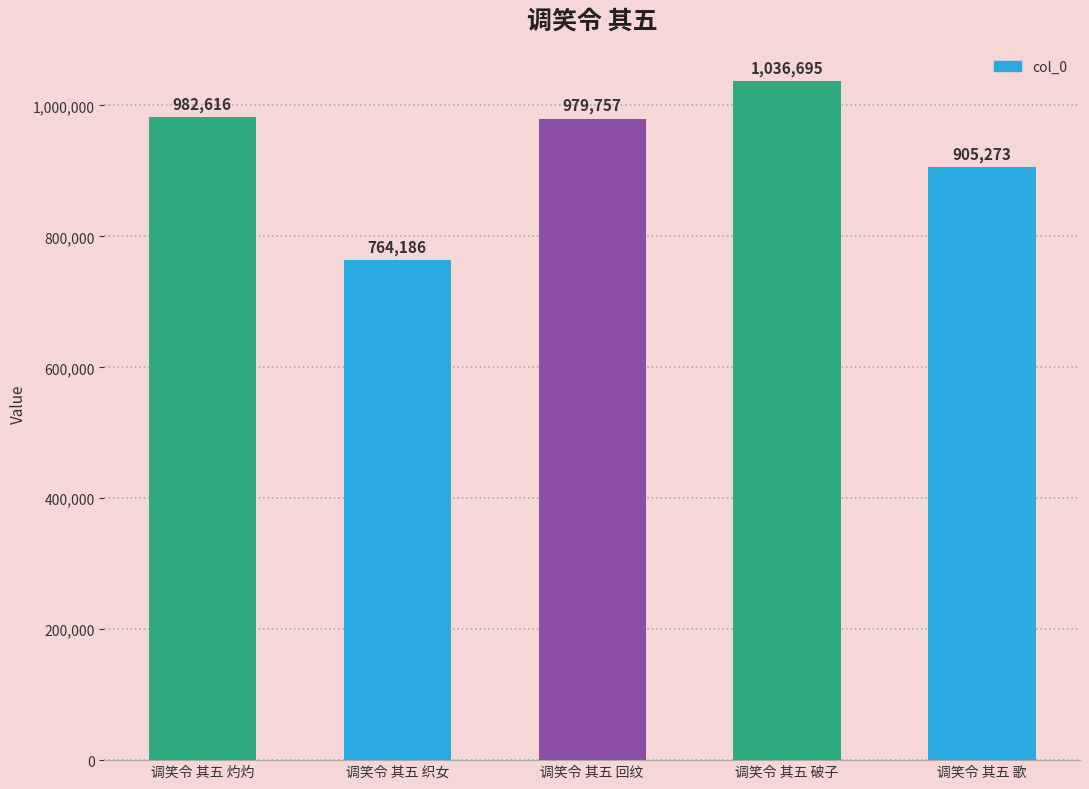

How many values are below 979757?

2